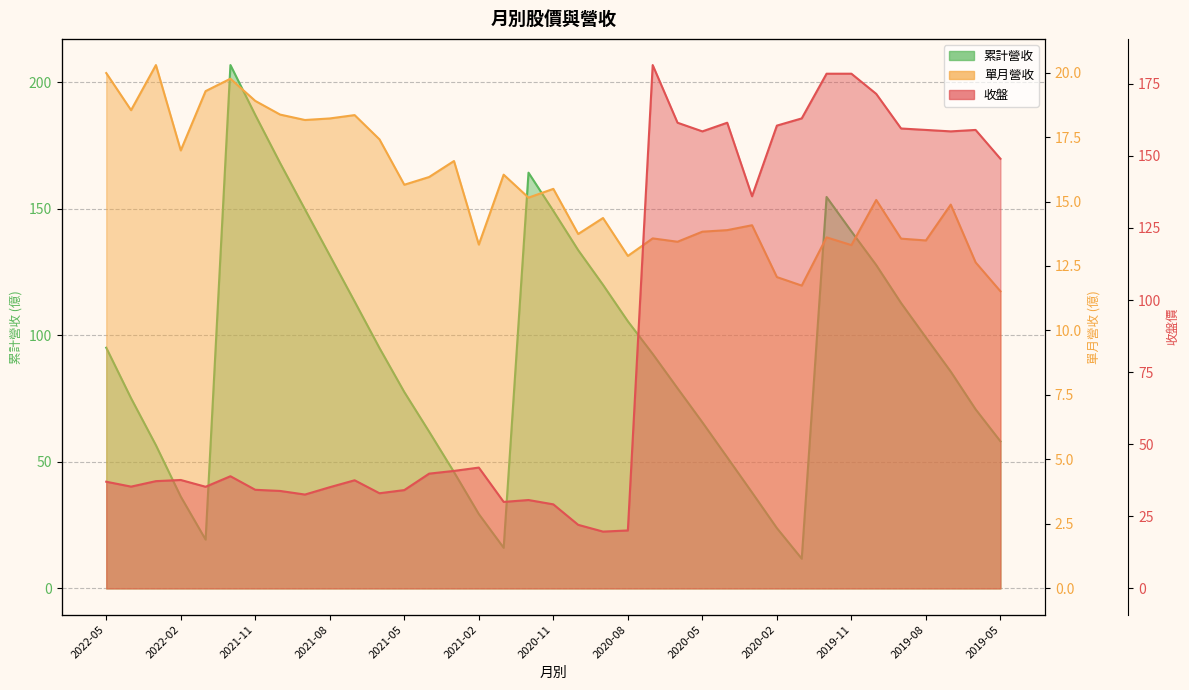

True or false: 單月營收 has a value of 13.6 at 32.

True